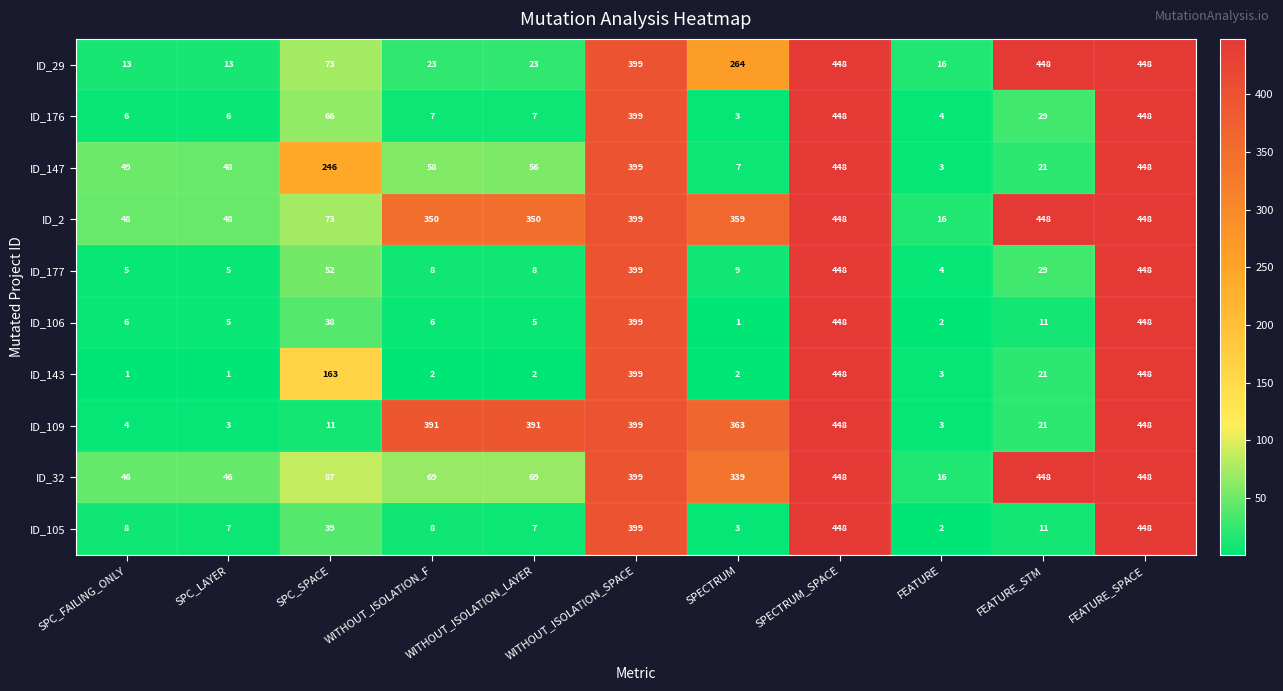

What is the highest value of the ID_32 series?

448